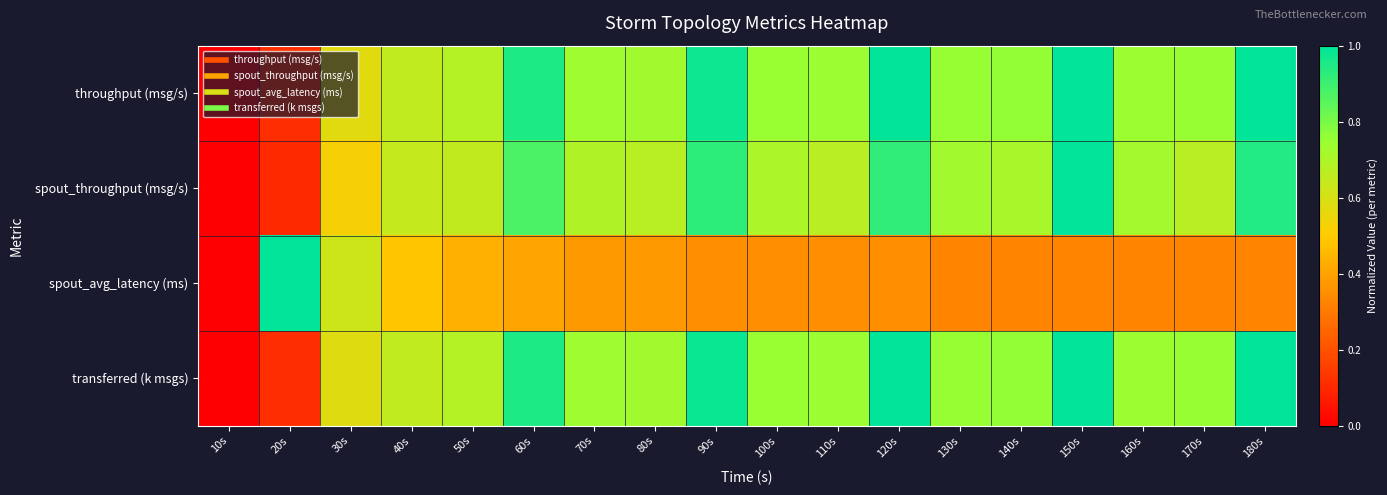

Which has a higher value, 120s or 140s?

120s